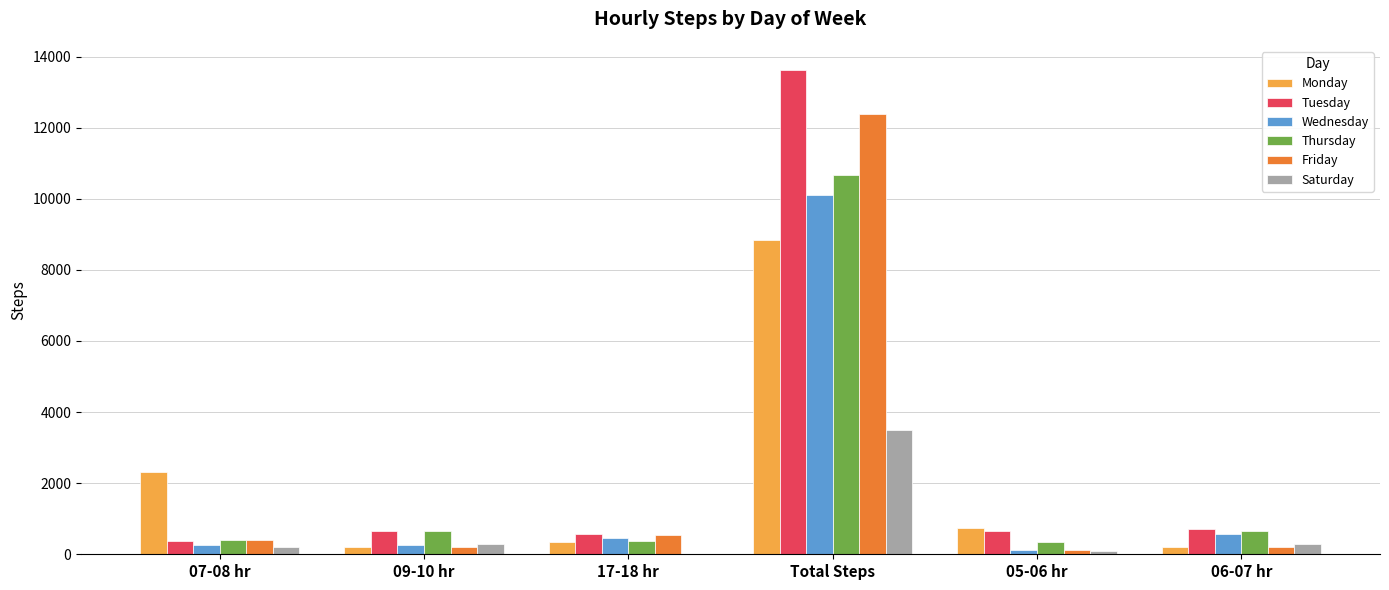

What is the highest value of the Friday series?

12390